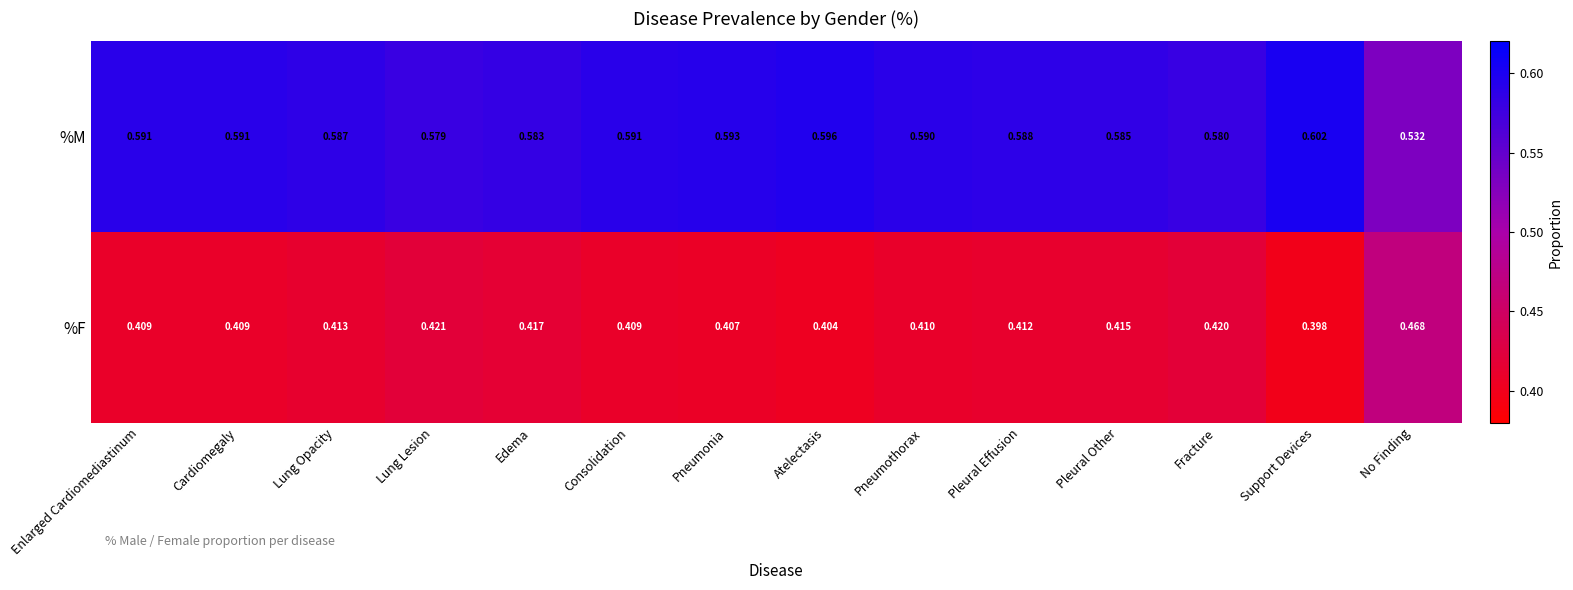

Which series has the largest total across all categories?

%M